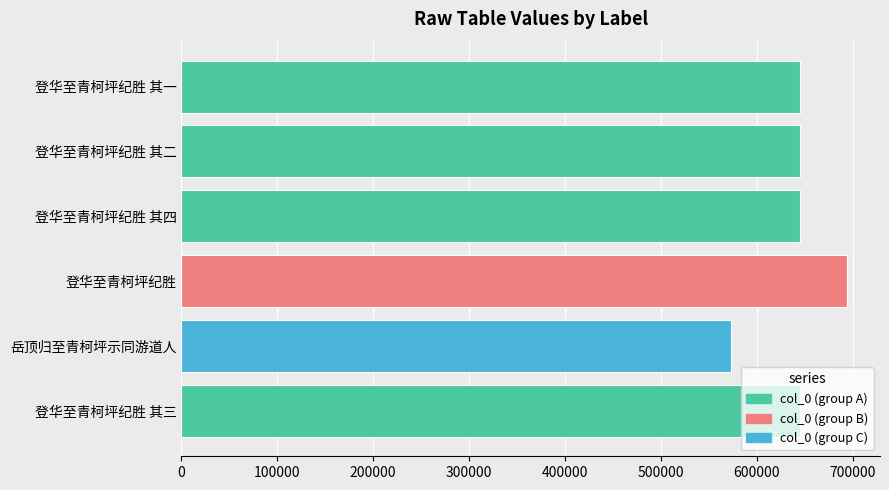

Read the value at 登华至青柯坪纪胜 其二, to the nearest 50.

645400